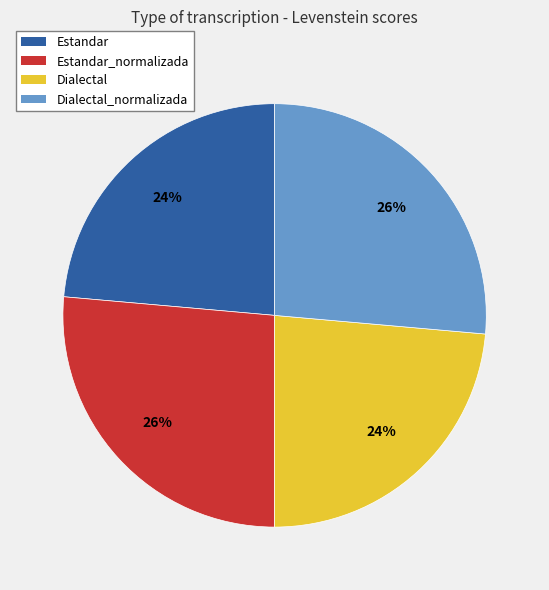

Combined, do Dialectal and Estandar account for over 50%?

No